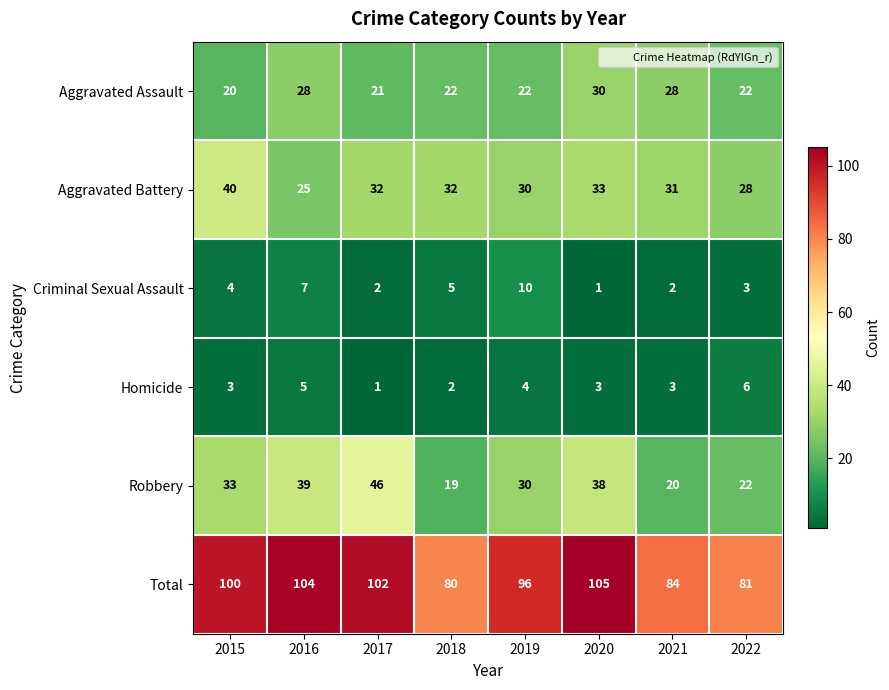

Which series has the largest total across all categories?

Total